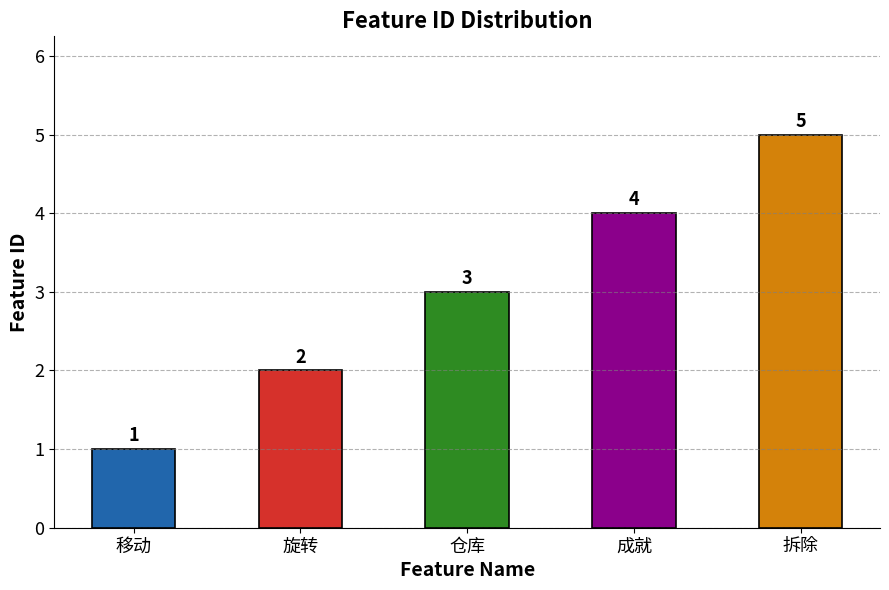

Rank the categories by value from highest to lowest.

拆除, 成就, 仓库, 旋转, 移动